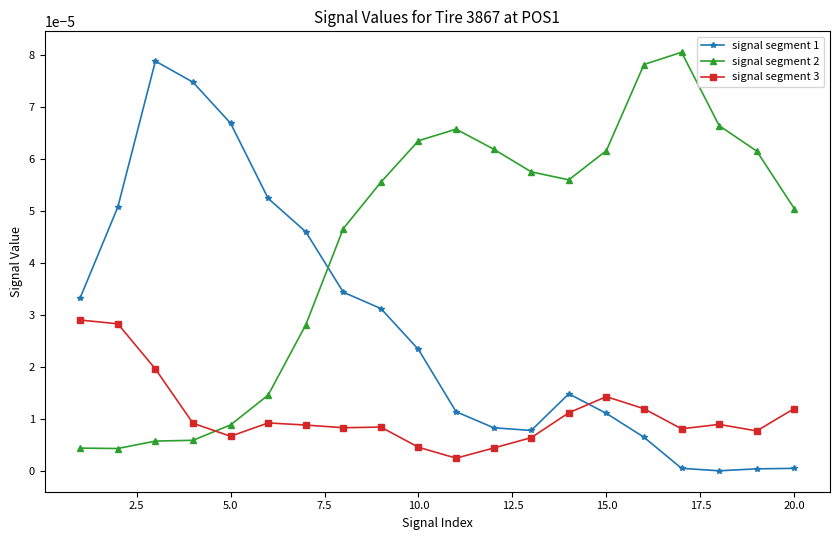

Which series ends up on top after the final intersection of signal segment 1 and signal segment 2?

signal segment 2